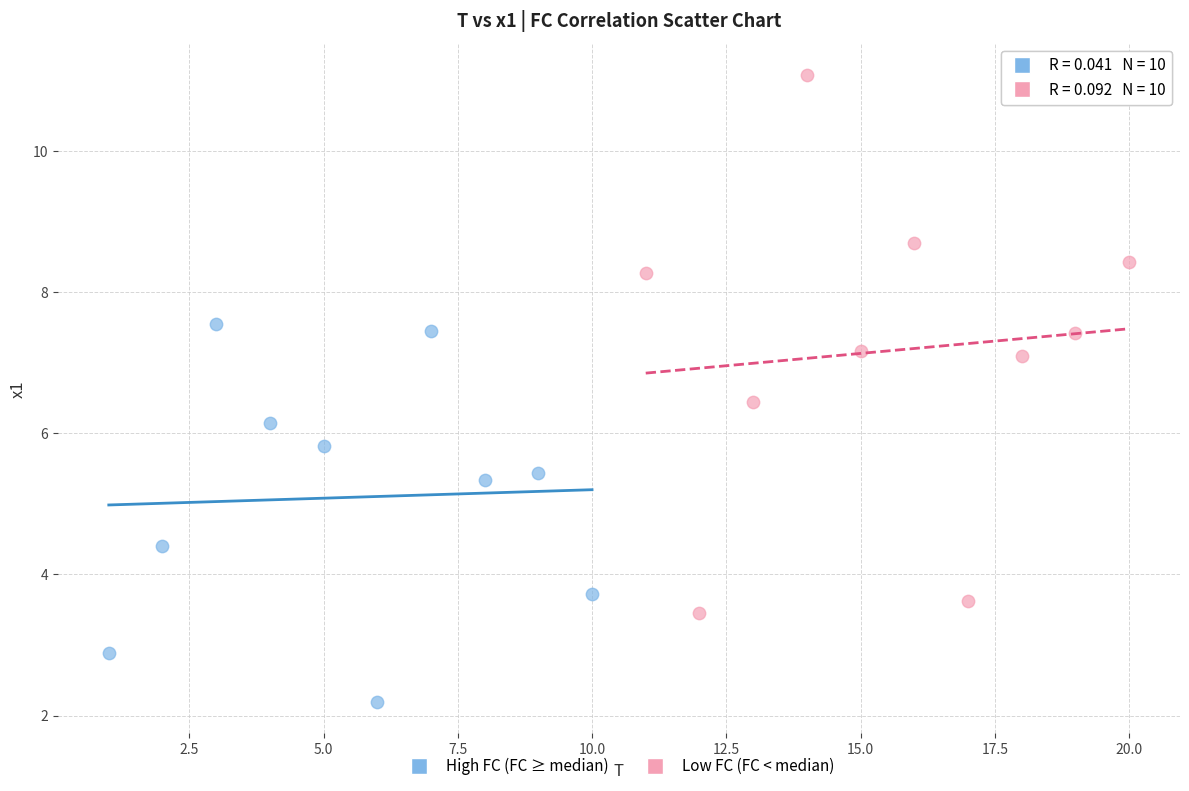

Which series reaches the minimum Y coordinate?

High FC (FC ≥ median)